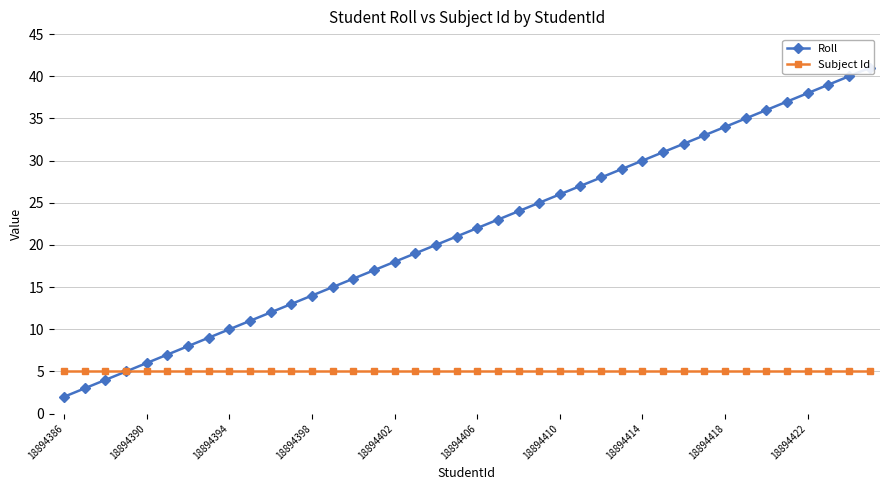

The Roll series shows 28 at 26. True or false?

True